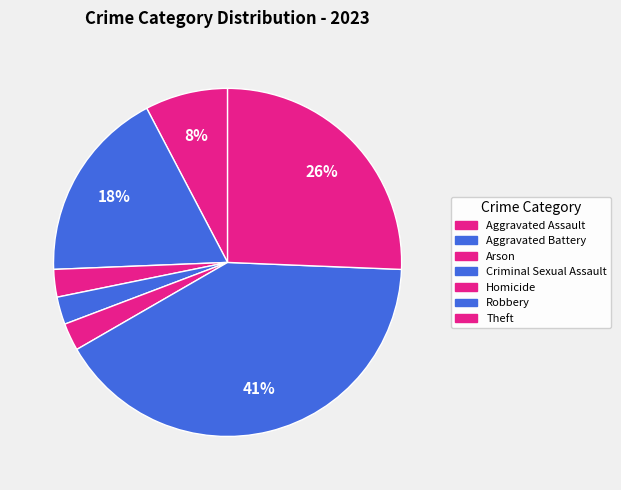

Does any single category account for the majority?

No